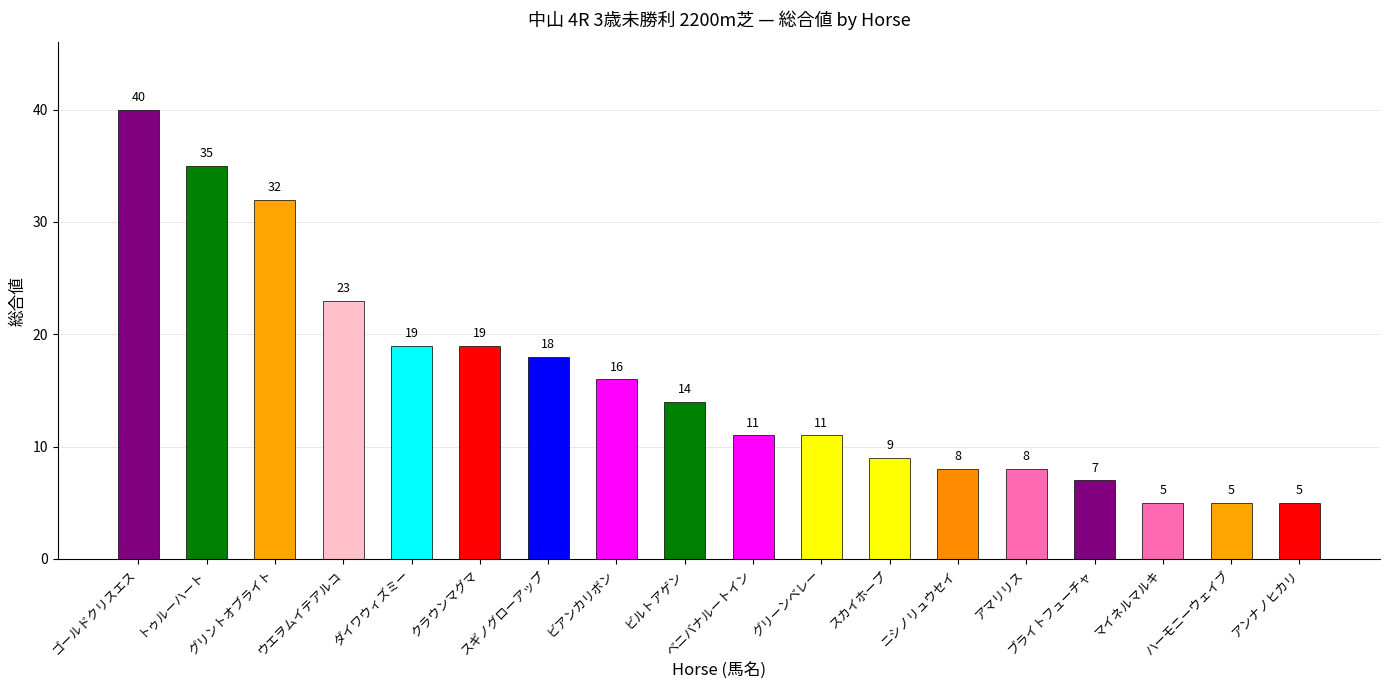

How many distinct data groups are displayed?

1